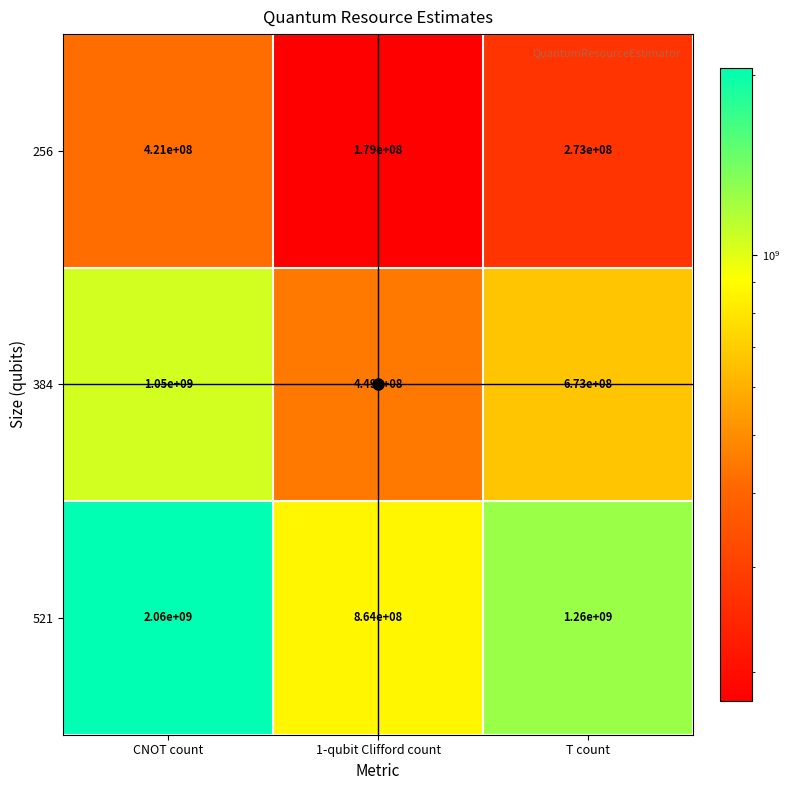

The value of 256 at CNOT count is 421000000. True or false?

True